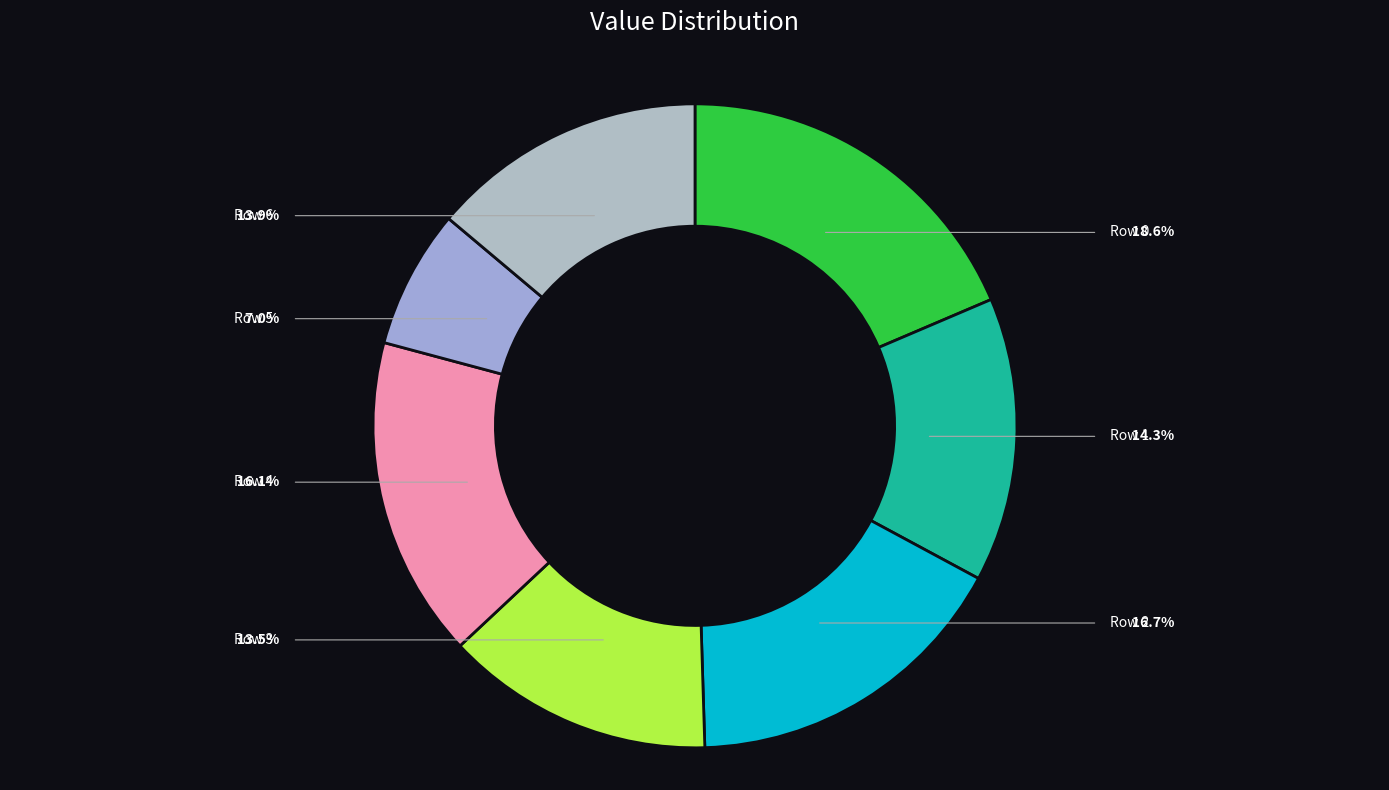

What portion of the pie excludes 3?

86.5%